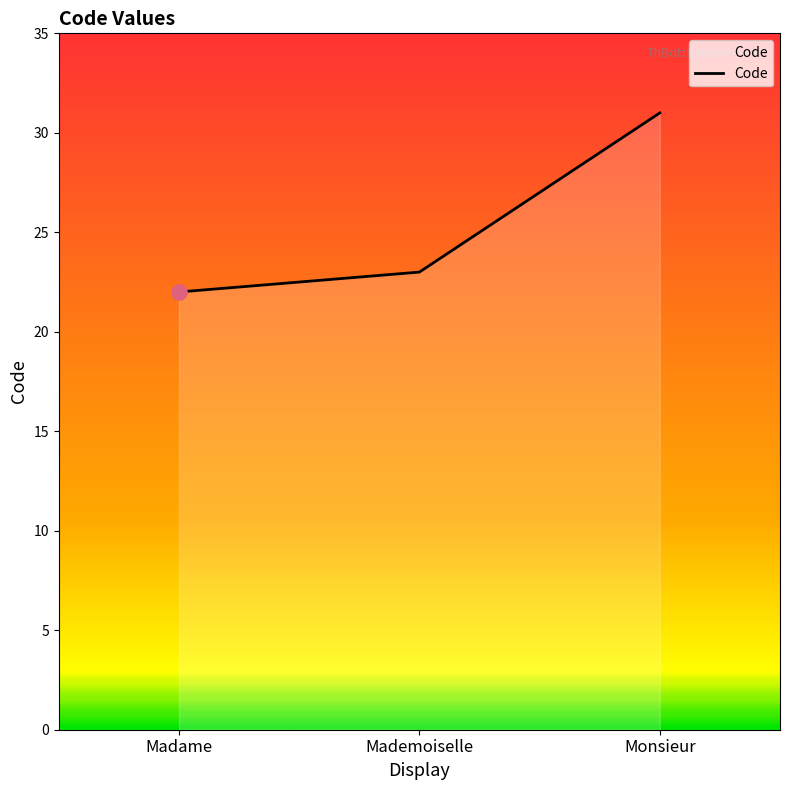

What is the ratio of the value at Mademoiselle to the value at Monsieur?

0.7